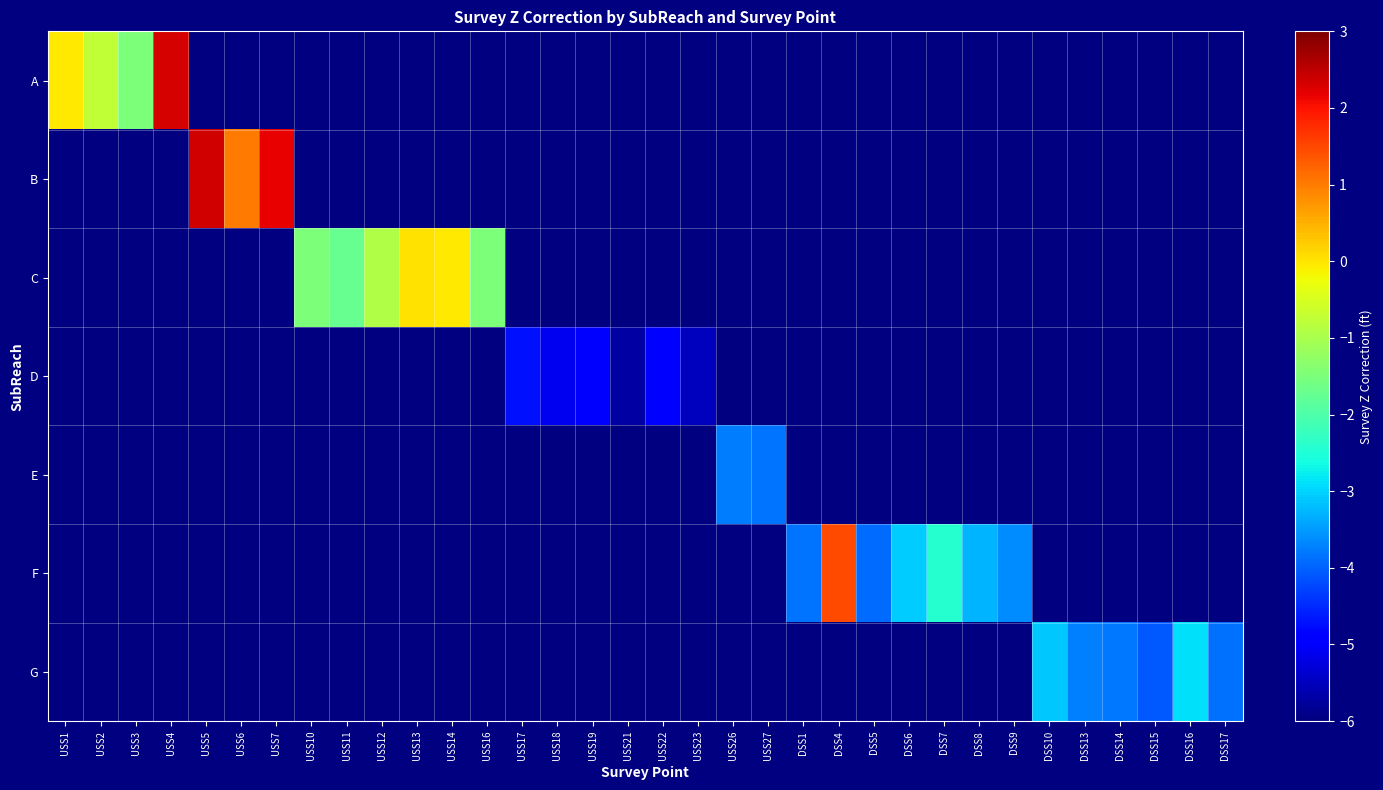

What is the smallest value displayed?

-5.7